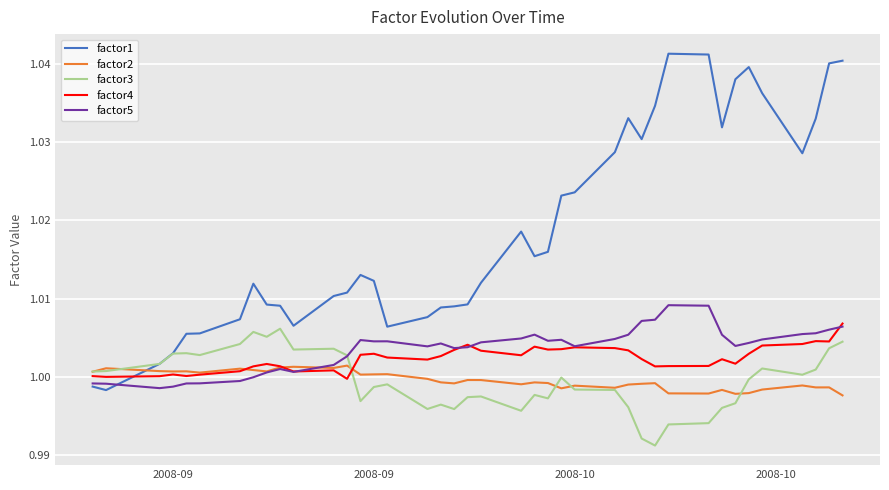

Does the chart display data point markers on the line(s)?

No